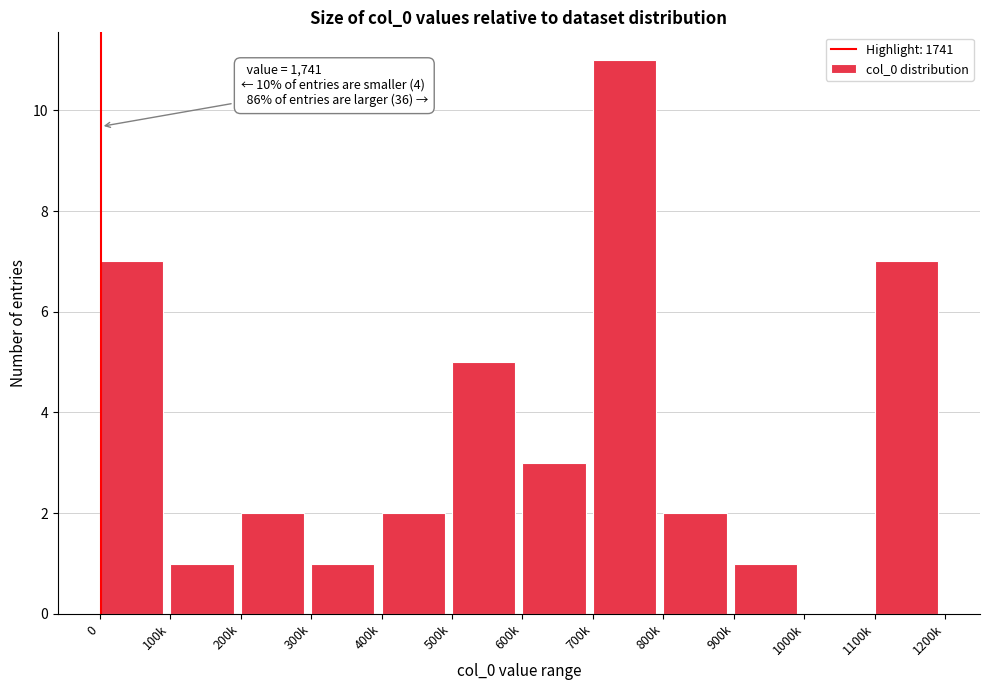

Reading left to right, extract all data points from this chart.

0=7	100k=1	200k=2	300k=1	400k=2	500k=5	600k=3	700k=11	800k=2	900k=1	1000k=0	1100k=7